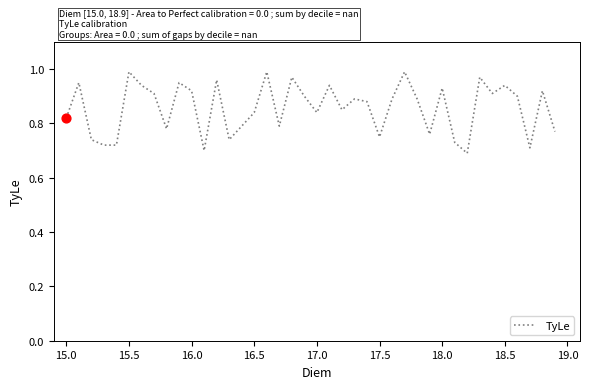

What is the difference between the maximum and minimum values?

0.3